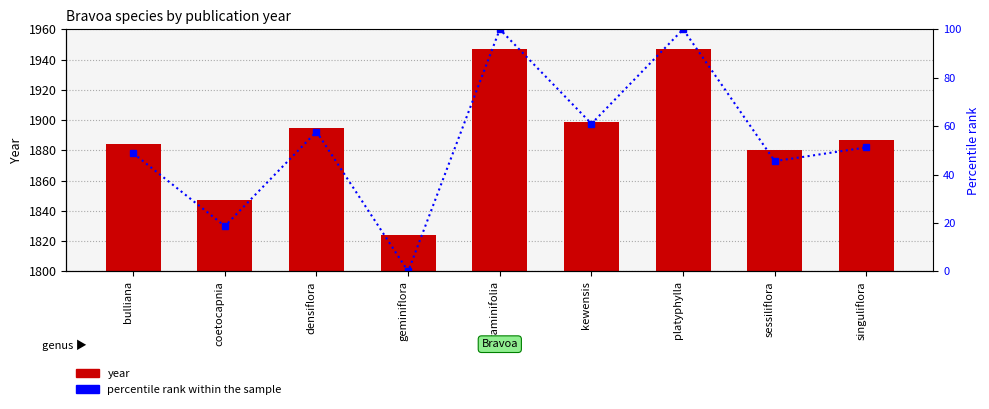

What position from the right is geminiflora?

6